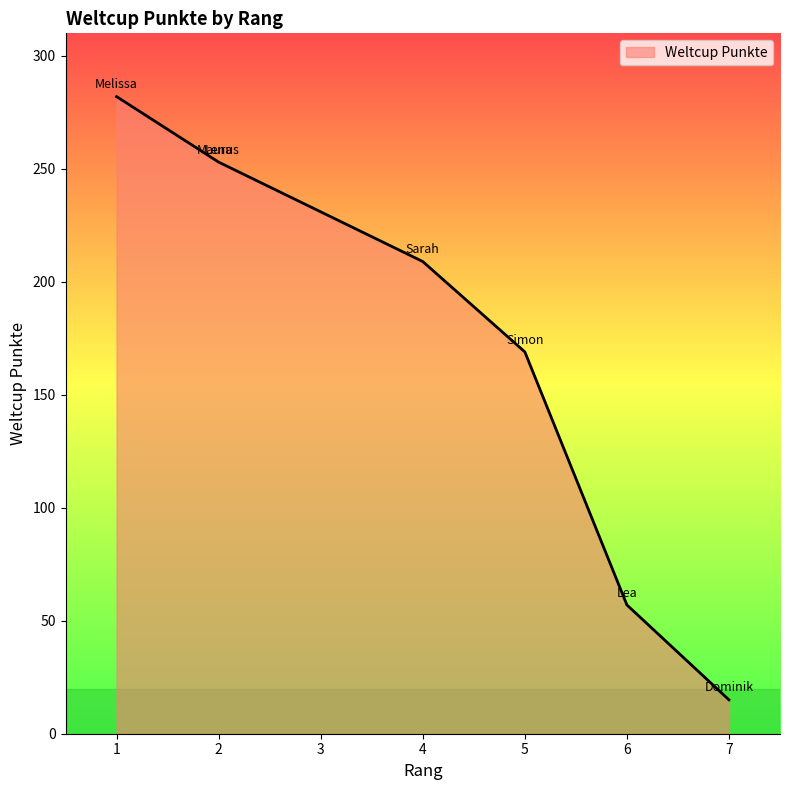

List the labels in order of value, smallest first.

7, 6, 5, 4, 2, 2, 1